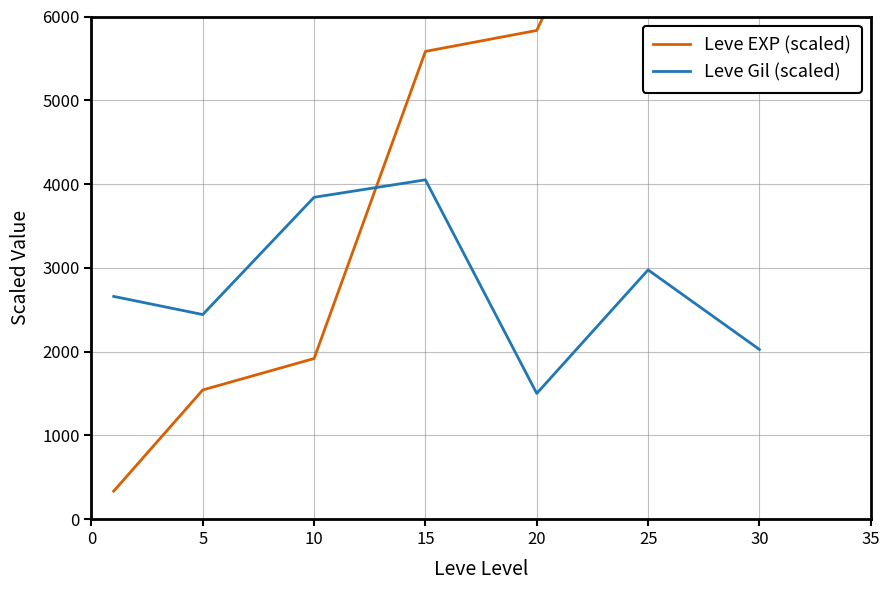

Rank the series by their maximum value, from highest to lowest.

Leve EXP (scaled), Leve Gil (scaled)